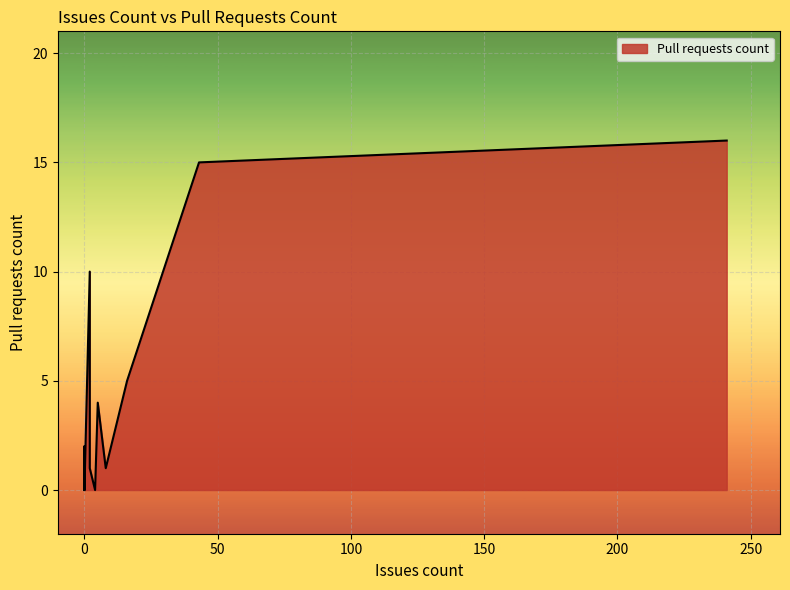

True or false: the data has more than 0 interior local peaks.

True